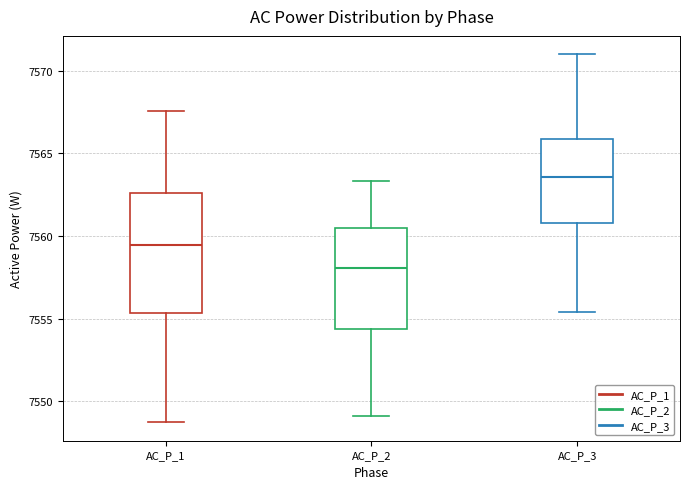

Comparing the boxes themselves (not the whiskers), which one is the tallest?

AC_P_1